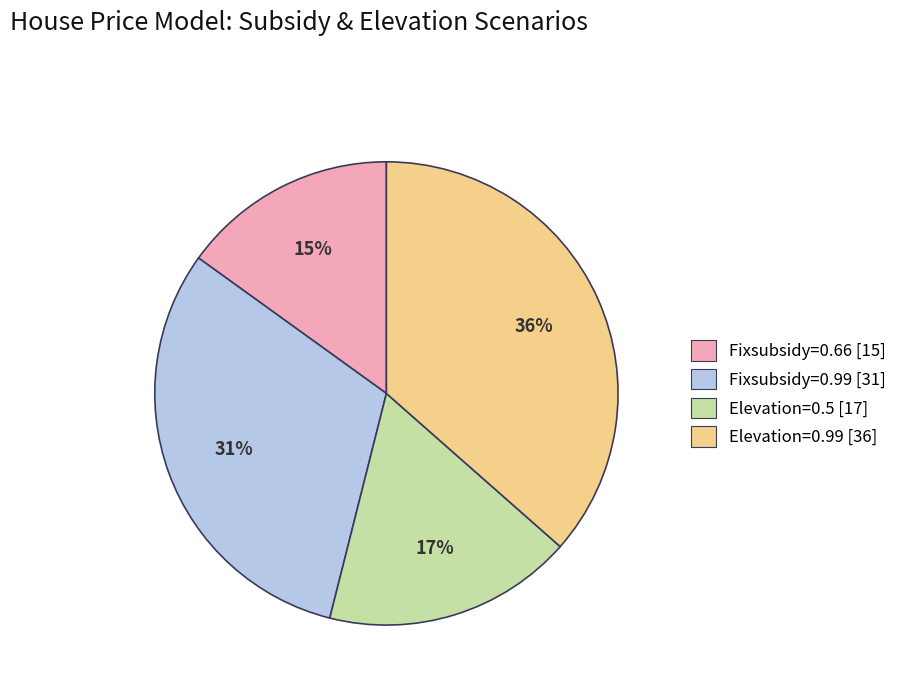

Is it true that Elevation=0.99 is 36% of the pie?

True